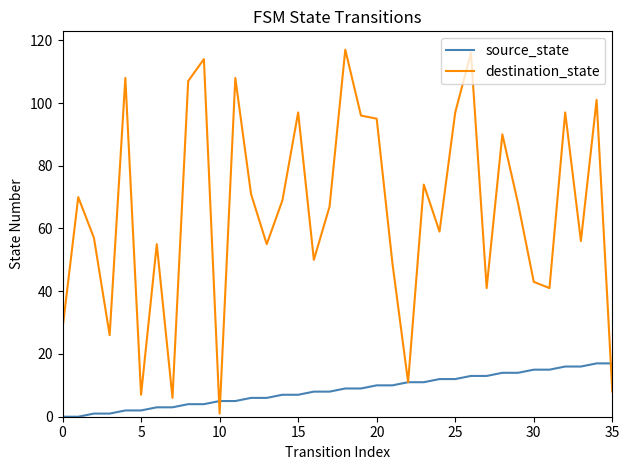

Which series has the widest spread of values?

destination_state